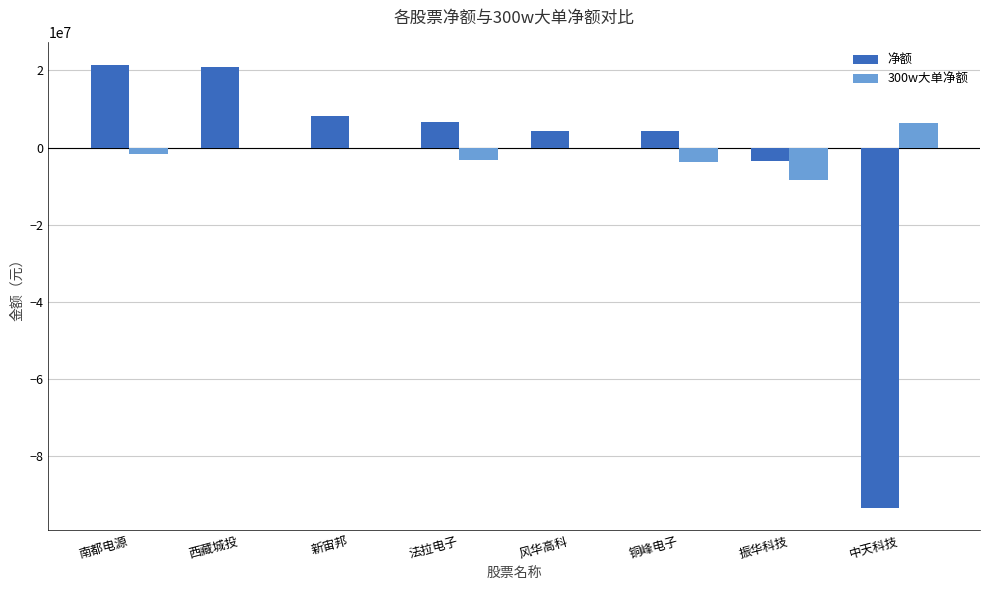

What is the maximum value shown in the chart?

21508803